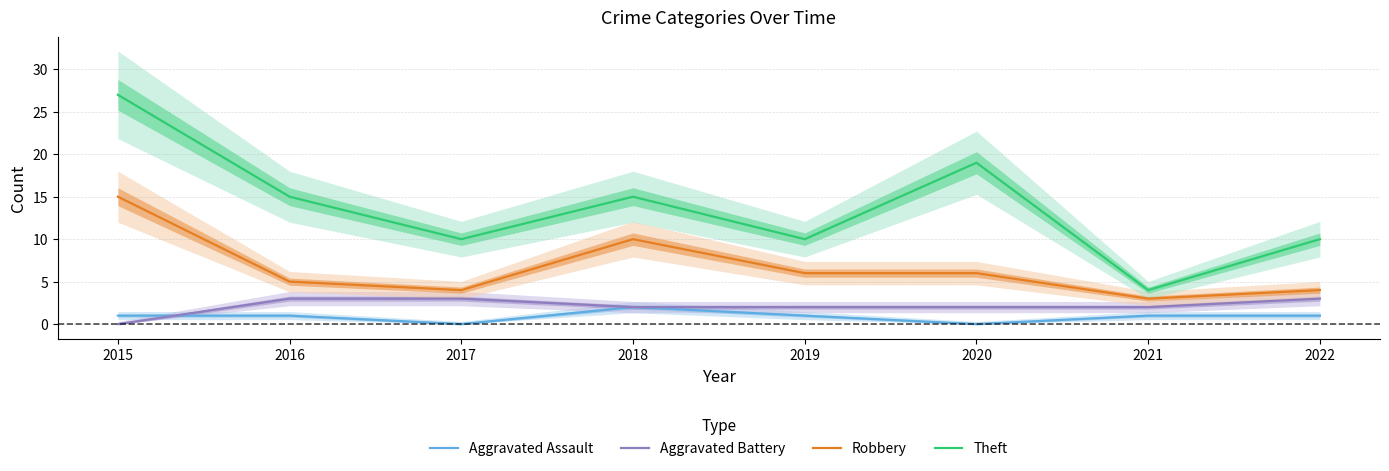

How many values in Aggravated Battery are above zero?

7